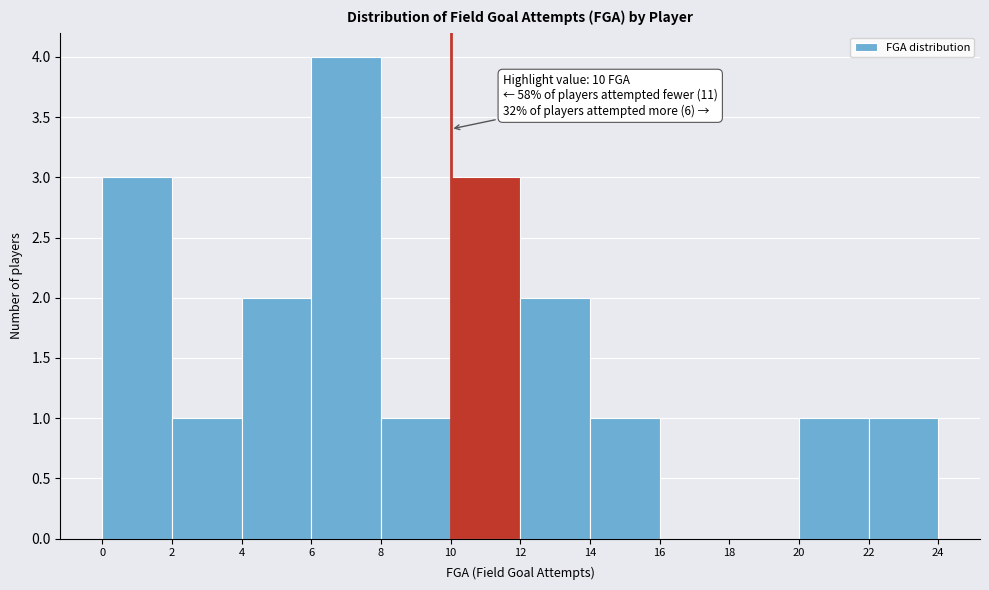

Which range on the x-axis has the tallest bar?

6 to 8